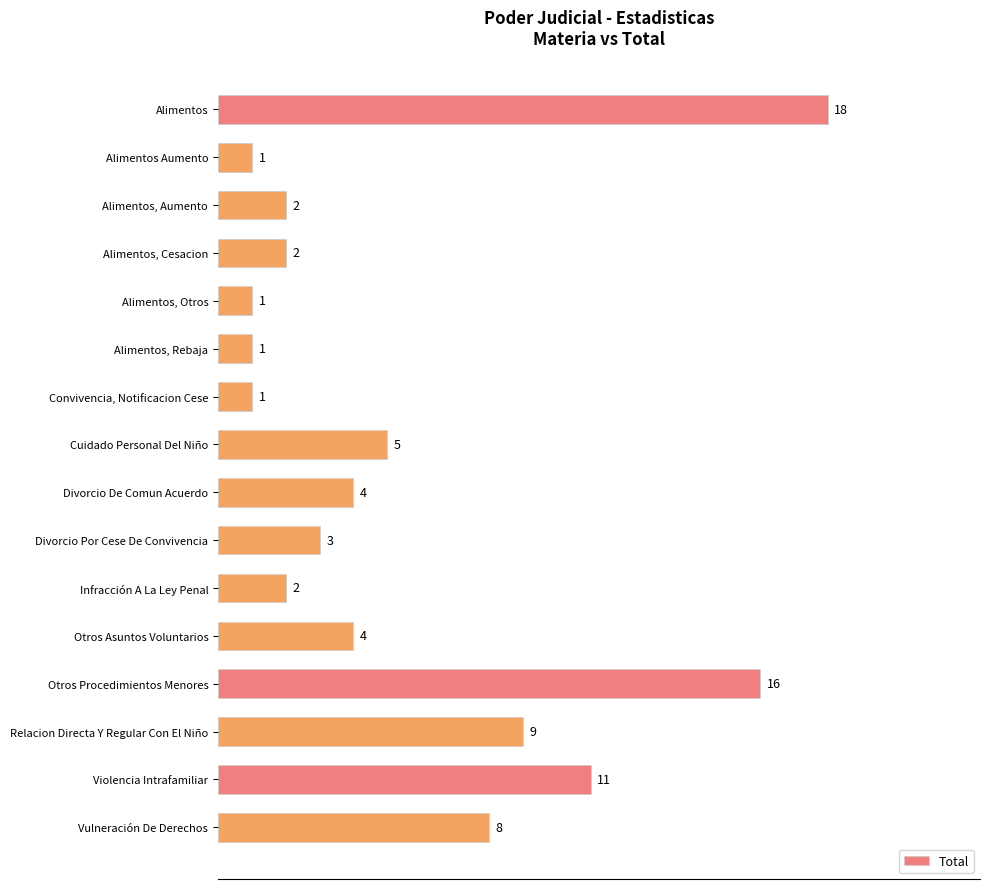

How many bars are there in total?

16